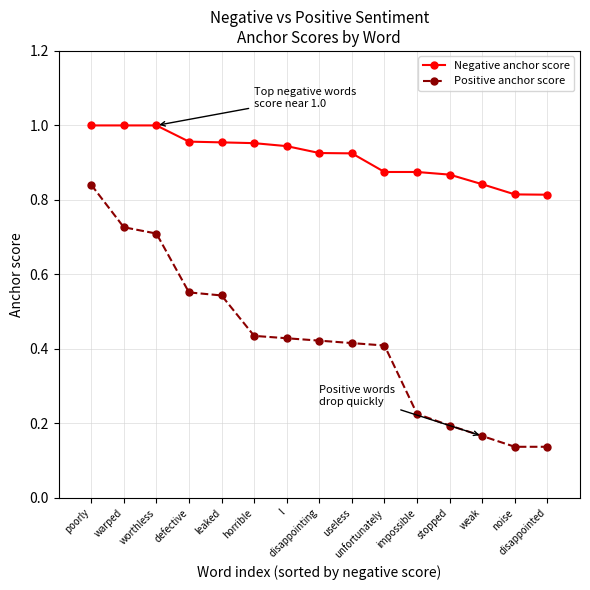

True or false: Positive anchor score has more than 0 points higher than both neighbors.

False